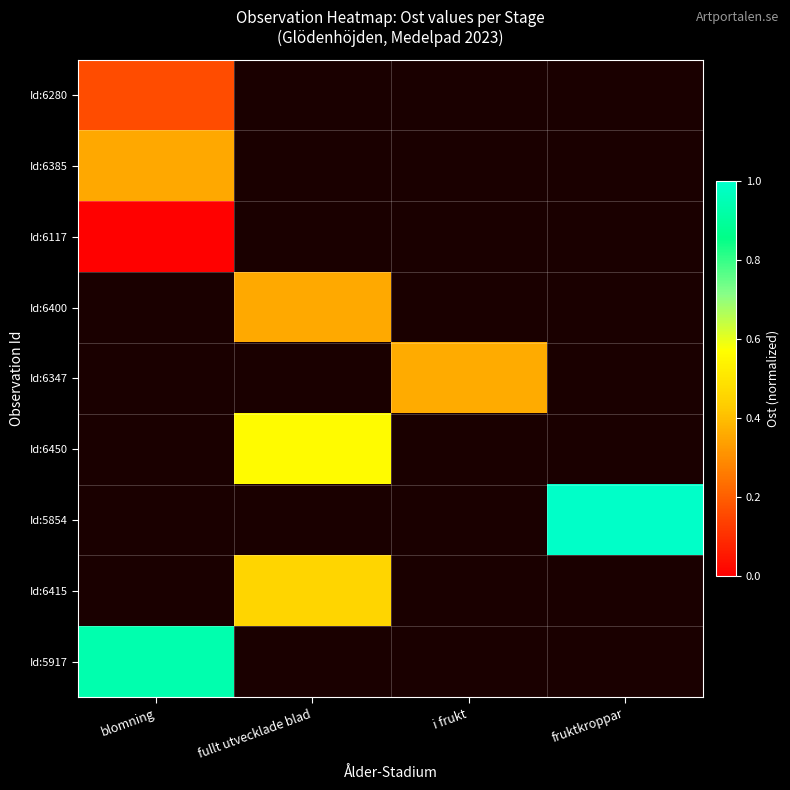

Which category has the lowest value across all series?

blomning